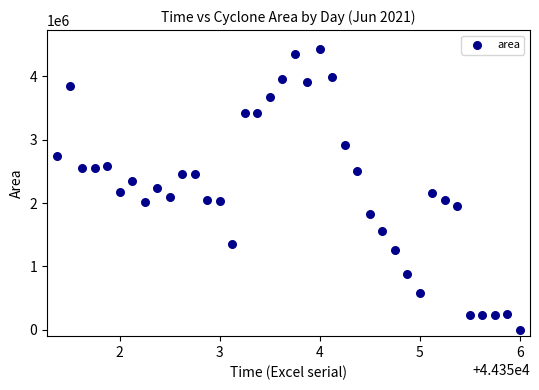

Count the number of points in this scatter plot.

38